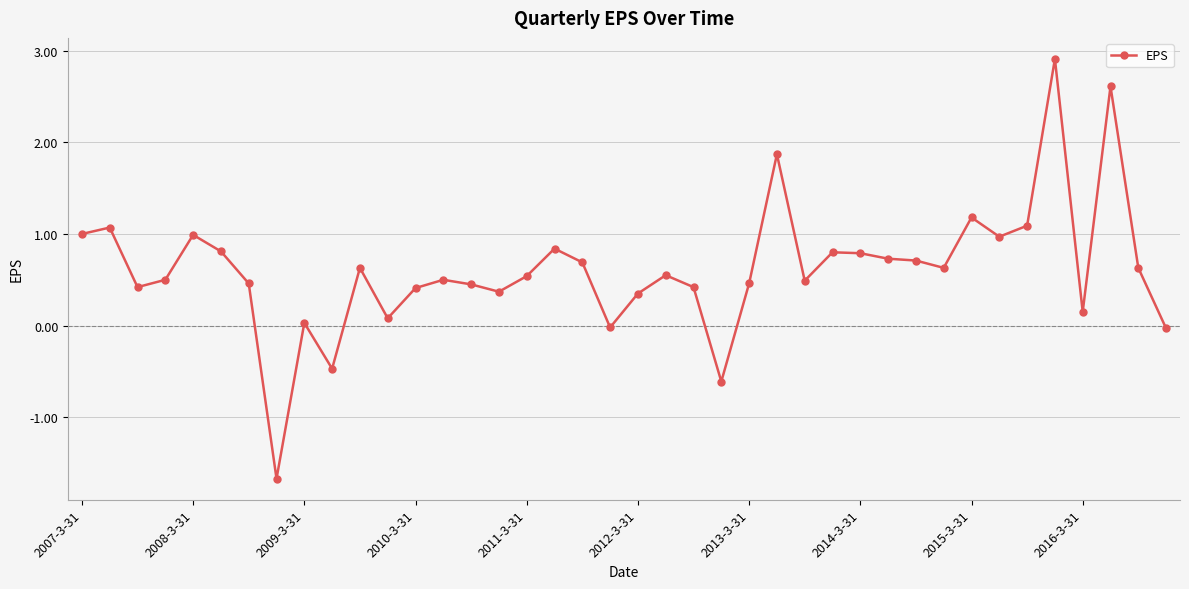

True or false: the data has more than 0 interior local peaks.

True